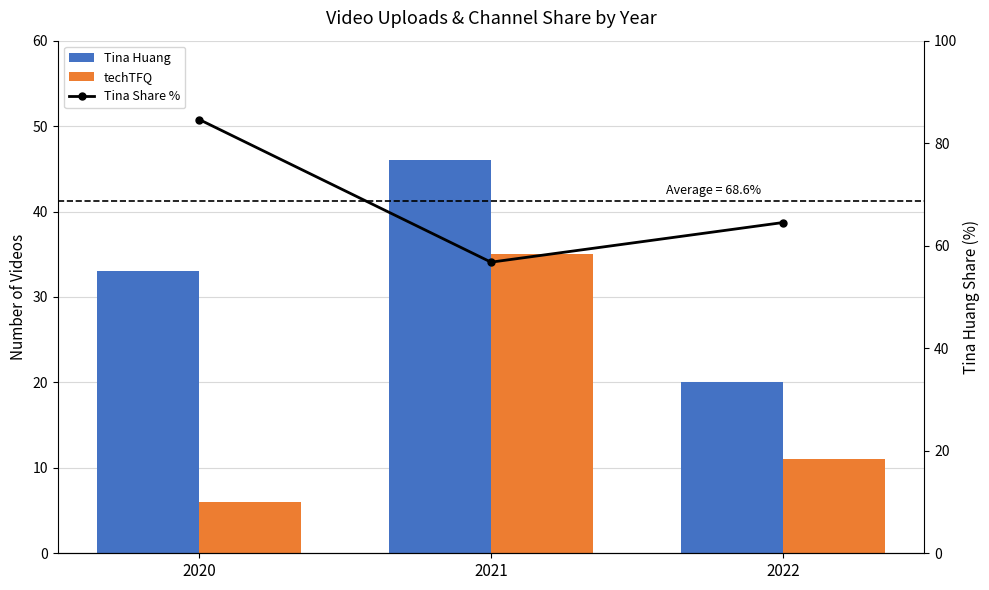

True or false: techTFQ has a value of 35.0 at 2021.

True